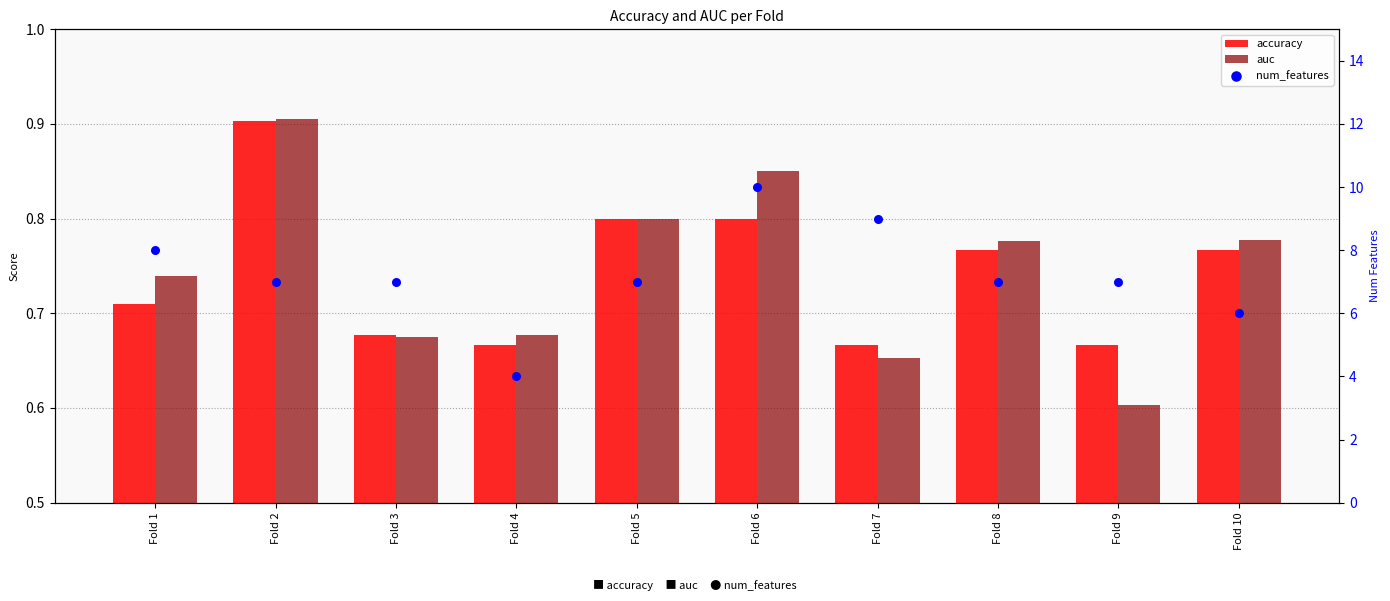

Which series has the widest spread of Y values?

num_features